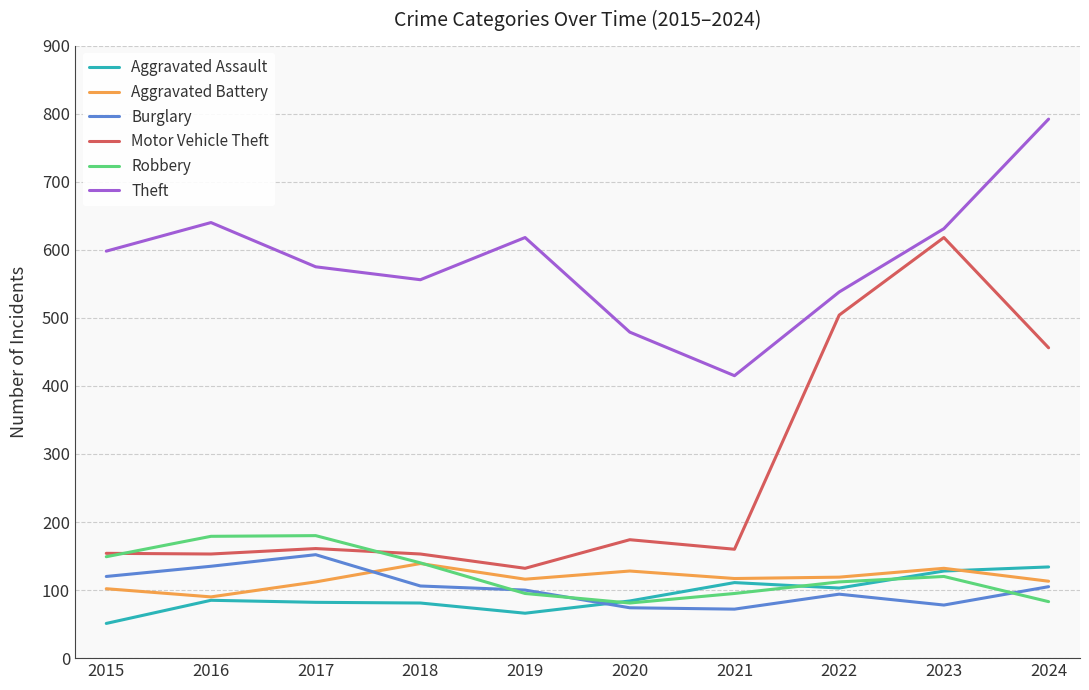

Read the Motor Vehicle Theft value at 2024, to the nearest 5.

455